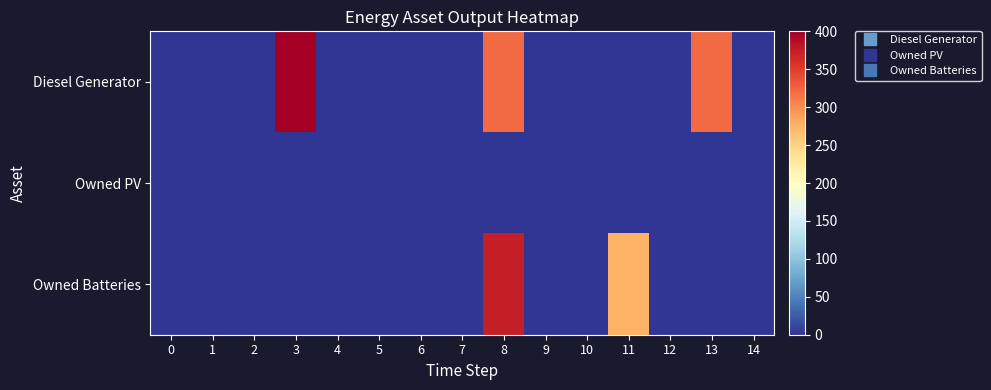

Rank the series at 9 from highest to lowest value.

Diesel Generator, Owned PV, Owned Batteries